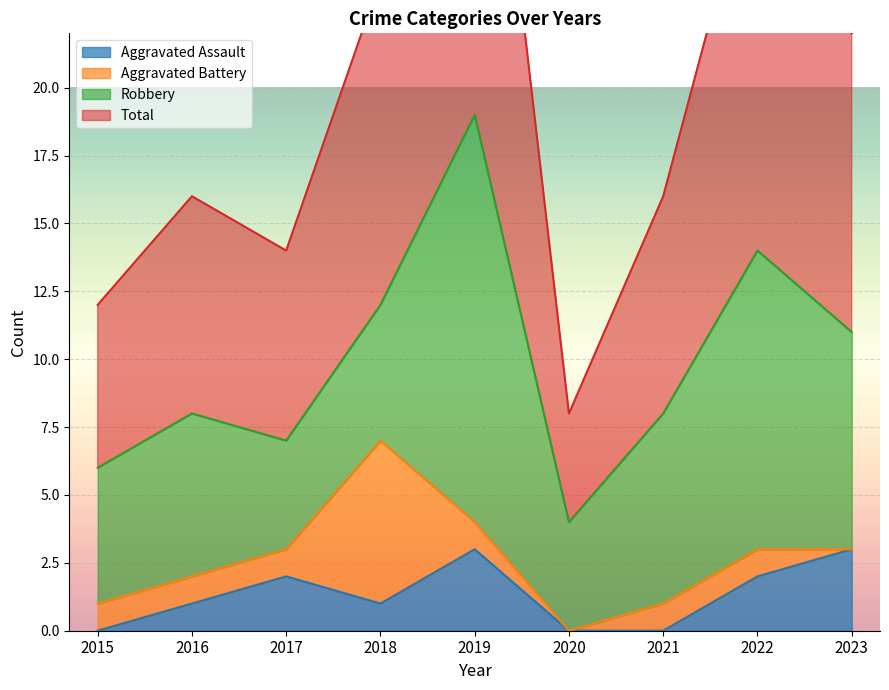

What is the total value across all series at 2022?

31